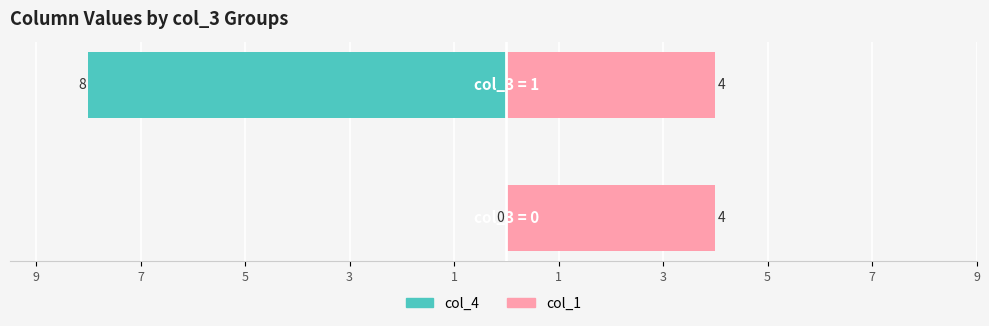

How many groups of bars are there?

2